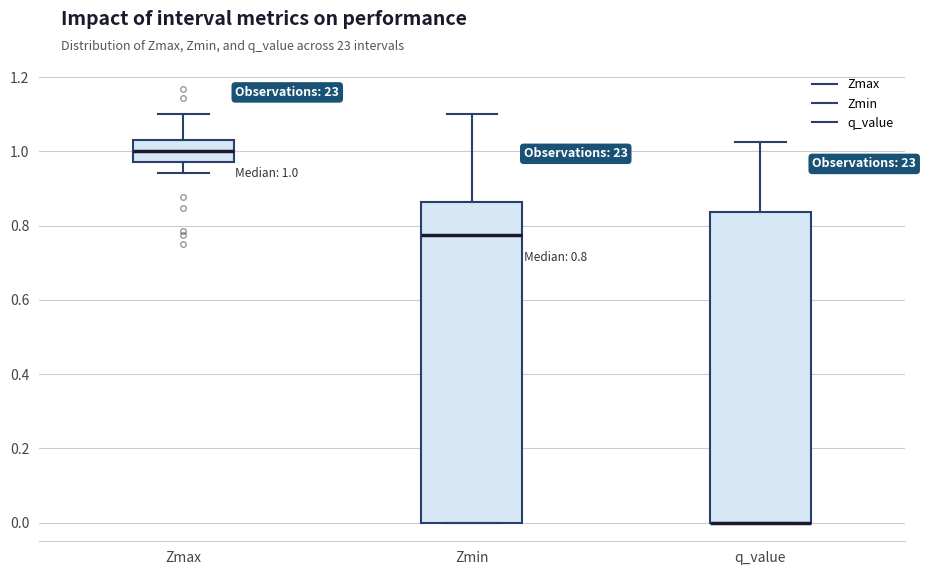

Comparing the boxes themselves (not the whiskers), which one is the tallest?

Zmin